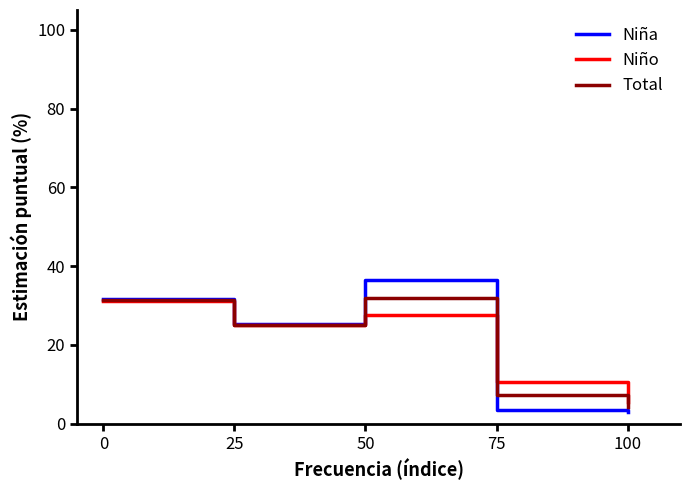

After their last crossing, which series has the higher values: Total or Niño?

Niño